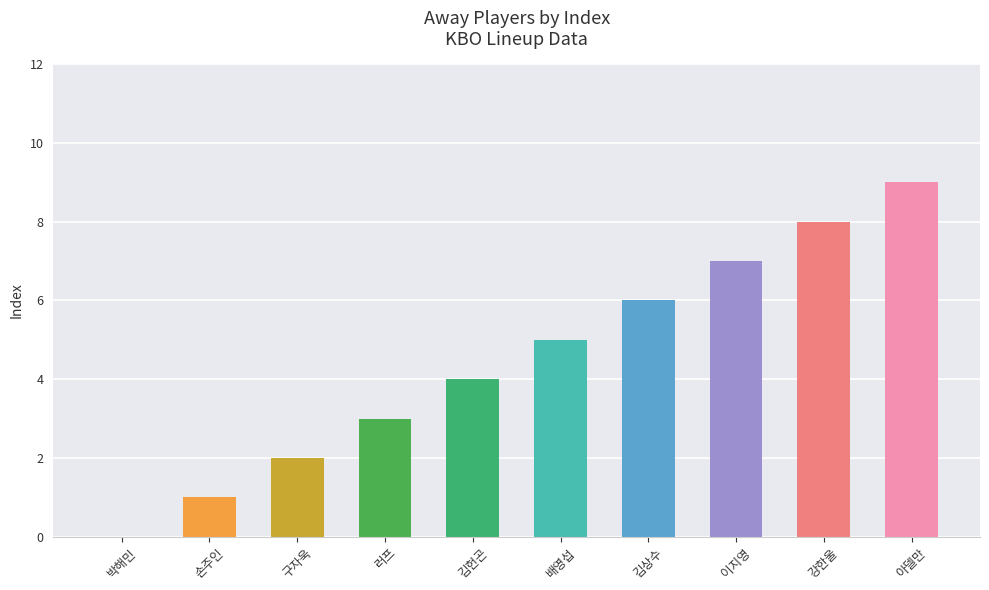

What is the change in value from 구자욱 to 배영섭?

+3